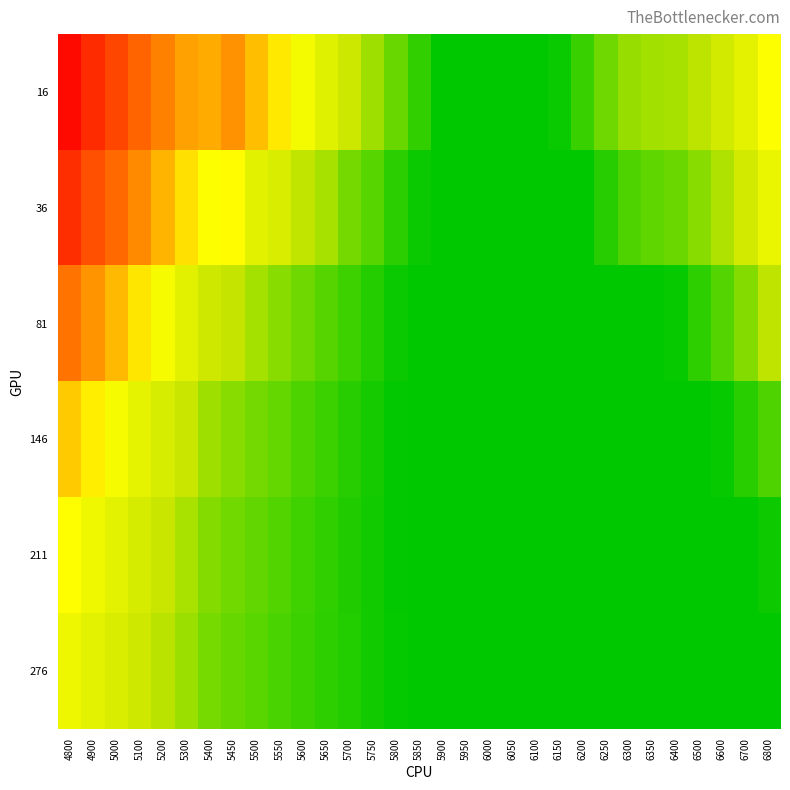

At how many categories does at least one series exceed 0?

31